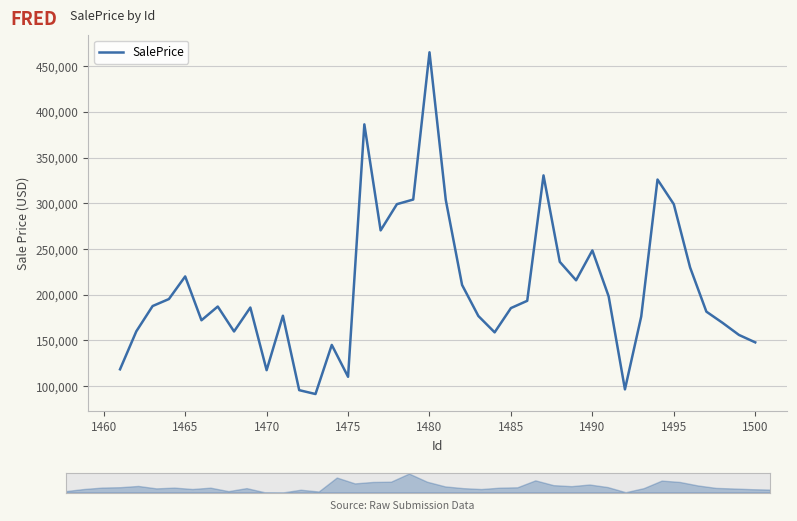

What is the minimum value for SalePrice?

91334.9